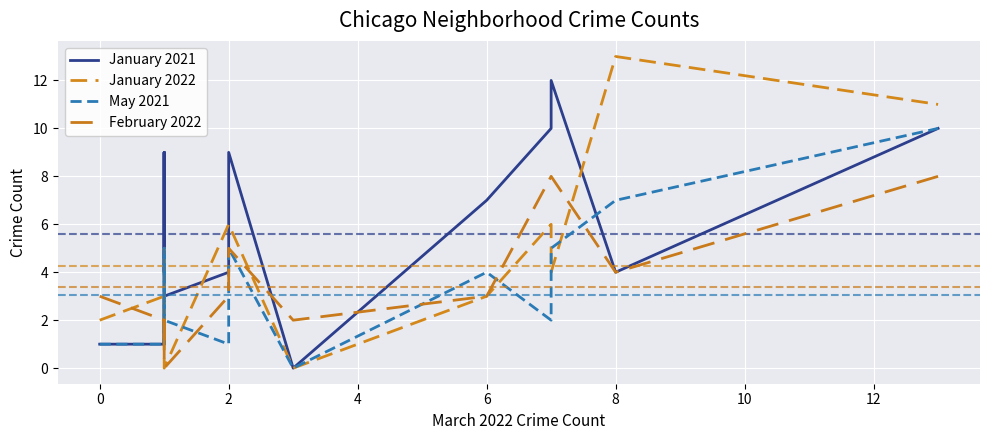

What are all the series names shown in the legend?

January 2021, January 2022, May 2021, February 2022